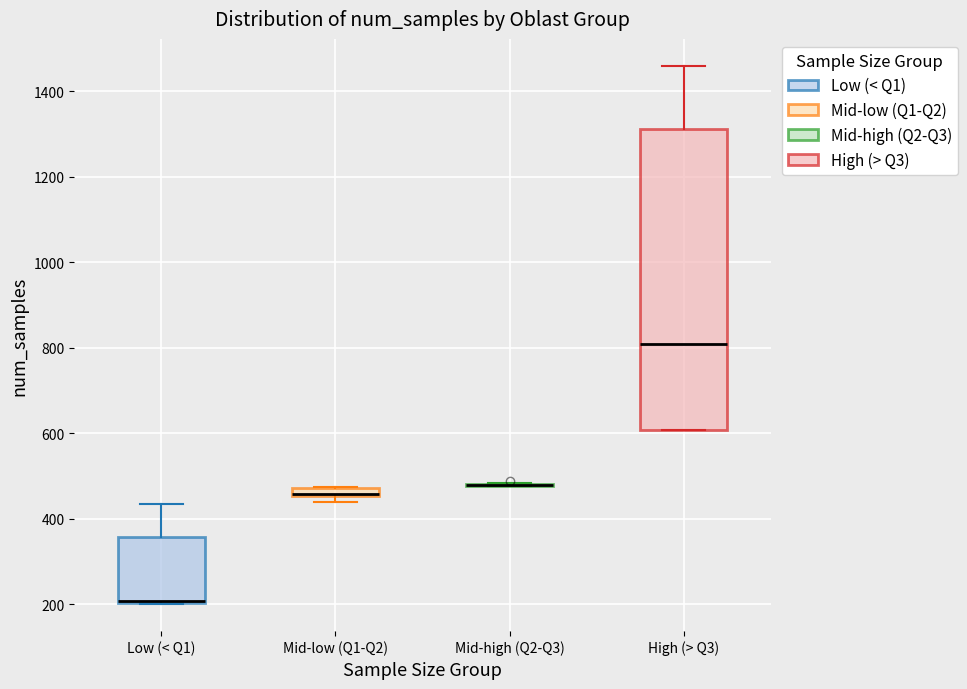

Where is the lower edge of the box for Mid-low (Q1-Q2) on the y-axis? The values are not printed on the chart, so give them approximately, as read against the axis.

460